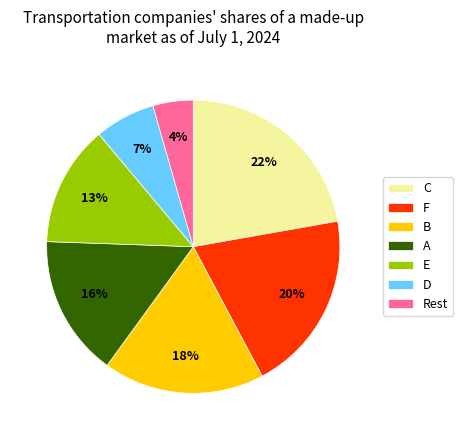

Does any single category account for the majority?

No